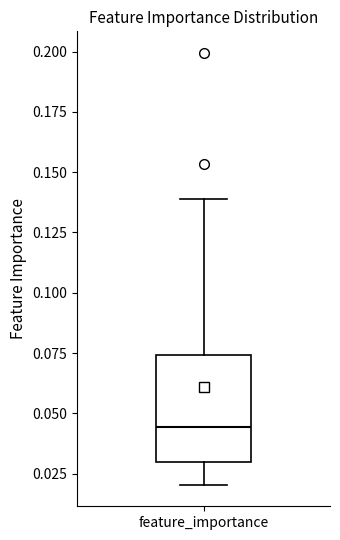

Where does the upper whisker of the box for feature_importance end on the y-axis? The values are not printed on the chart, so give them approximately, as read against the axis.

0.140